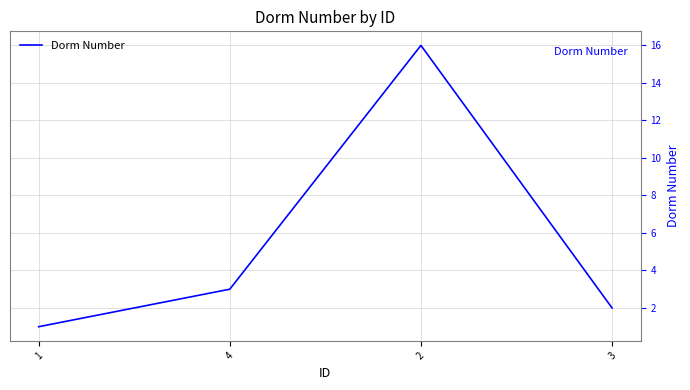

Rank the categories by value from highest to lowest.

2, 4, 3, 1